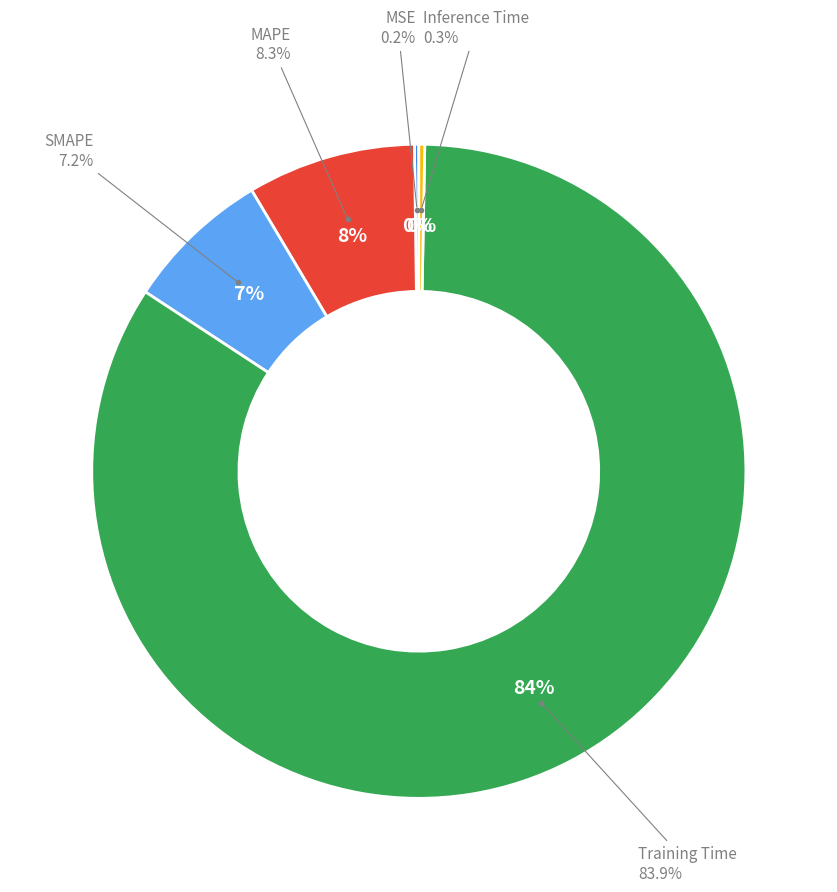

Count the number of slices in the pie.

5